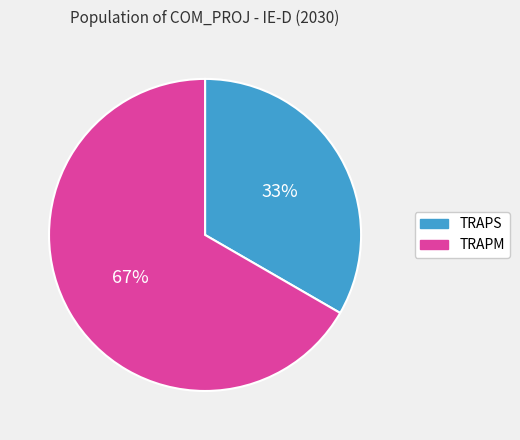

Which category has the biggest portion of the pie?

TRAPM